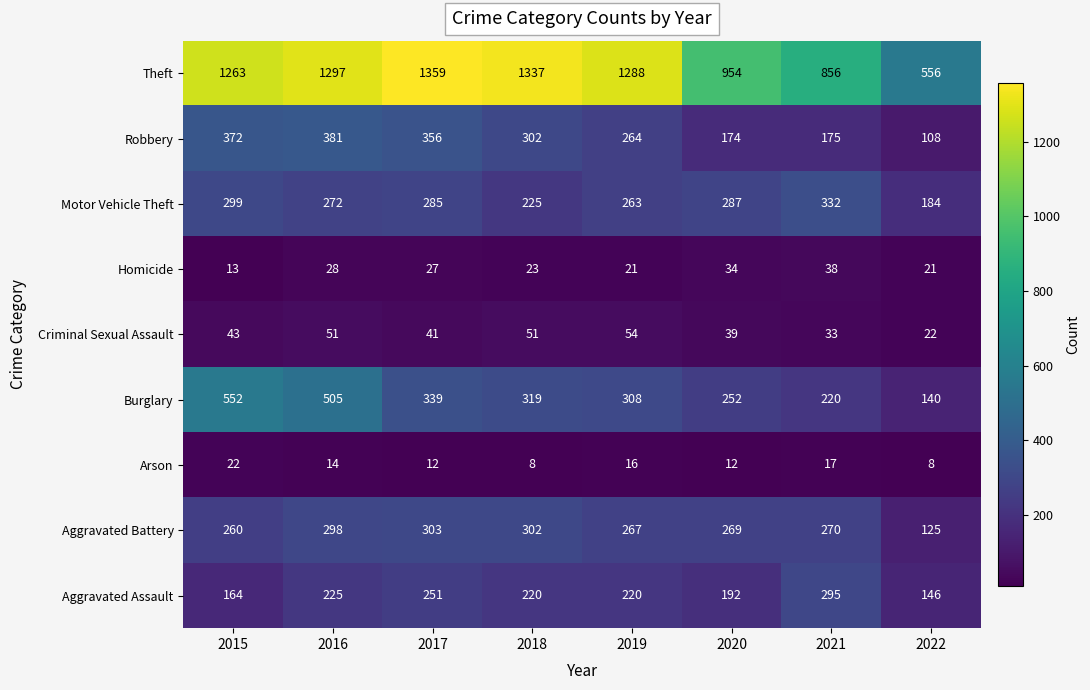

Rank the categories by Robbery value from highest to lowest.

2016, 2015, 2017, 2018, 2019, 2021, 2020, 2022